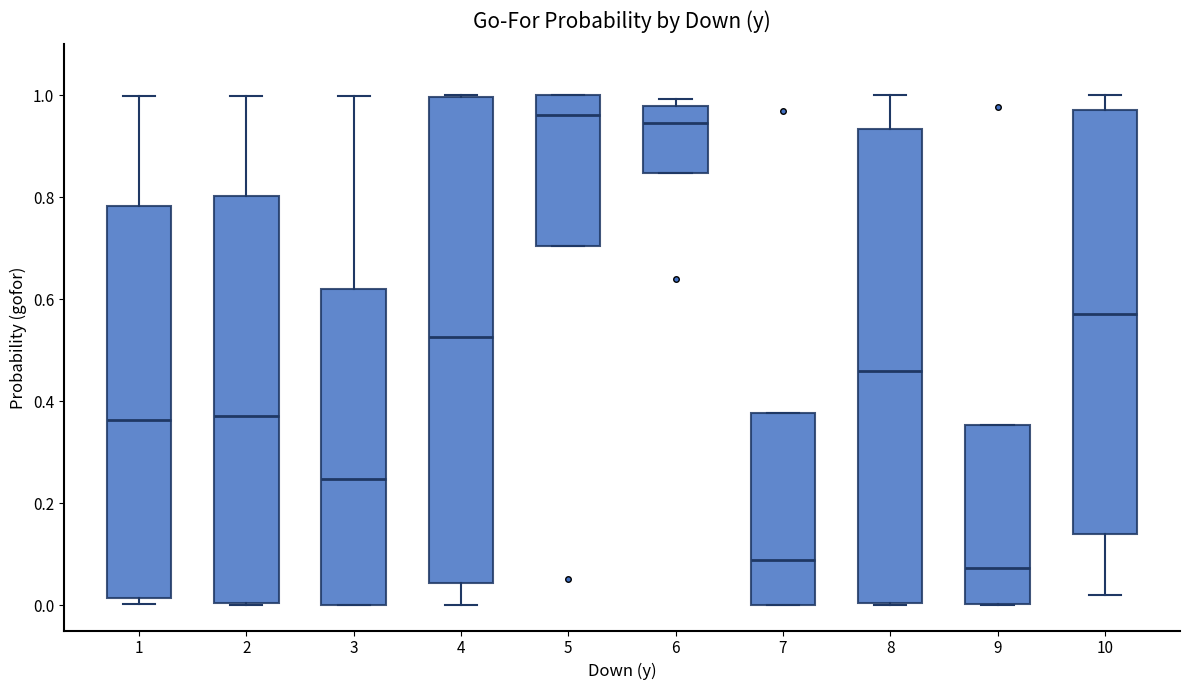

Reading left to right, transcribe this box plot: for each box, give where its median line is, the range the box spans, and where its two whiskers end, as read against the y-axis. The values are not printed on the chart, so give them approximately, as read against the axis.

1: median 0.36, box 0.02 to 0.78, whiskers 0.00 to 1.00
2: median 0.38, box 0.00 to 0.80, whiskers 0.00 to 1.00
3: median 0.24, box 0.00 to 0.62, whiskers 0.00 to 1.00
4: median 0.52, box 0.04 to 1.00, whiskers 0.00 to 1.00
5: median 0.96, box 0.70 to 1.00, whiskers 0.70 to 1.00
6: median 0.94, box 0.84 to 0.98, whiskers 0.84 to 1.00
7: median 0.08, box 0.00 to 0.38, whiskers 0.00 to 0.38
8: median 0.46, box 0.00 to 0.94, whiskers 0.00 to 1.00
9: median 0.08, box 0.00 to 0.36, whiskers 0.00 to 0.36
10: median 0.58, box 0.14 to 0.98, whiskers 0.02 to 1.00